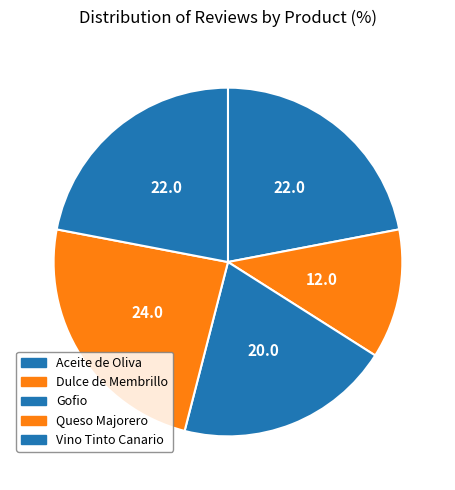

To the nearest percent, what is the combined percentage of Dulce de Membrillo and Aceite de Oliva?

34%